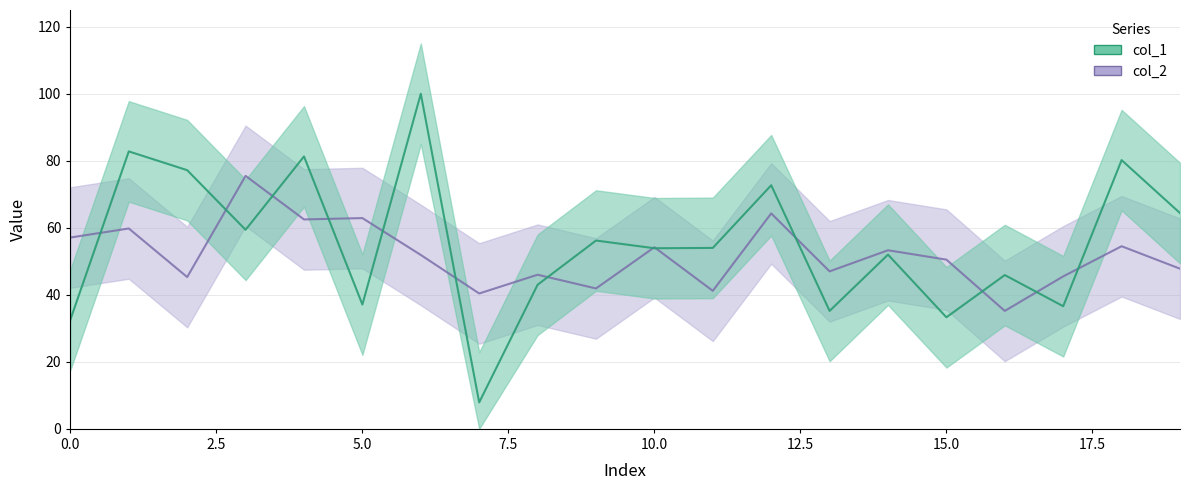

After their last crossing, which series has the higher values: col_2 or col_1?

col_1